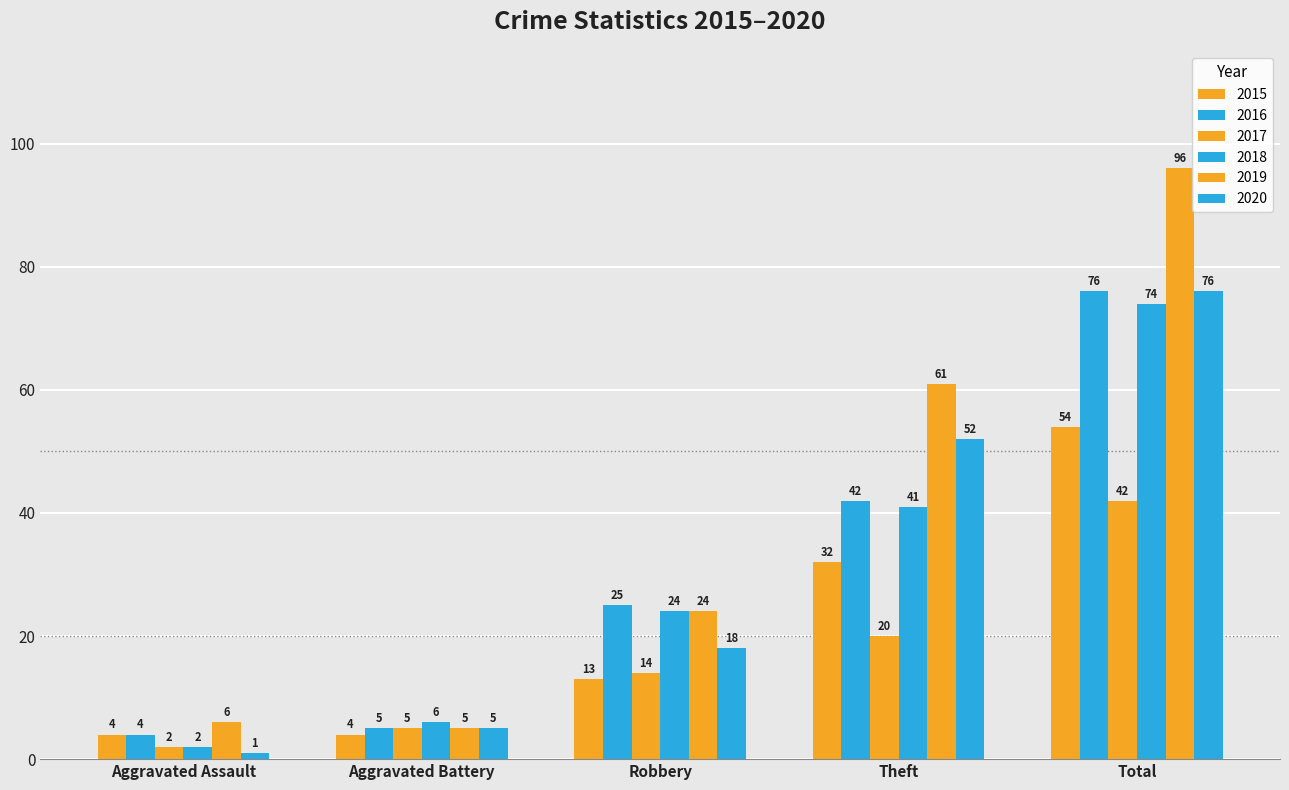

Where is 2020 nearest to the value 38?

Theft